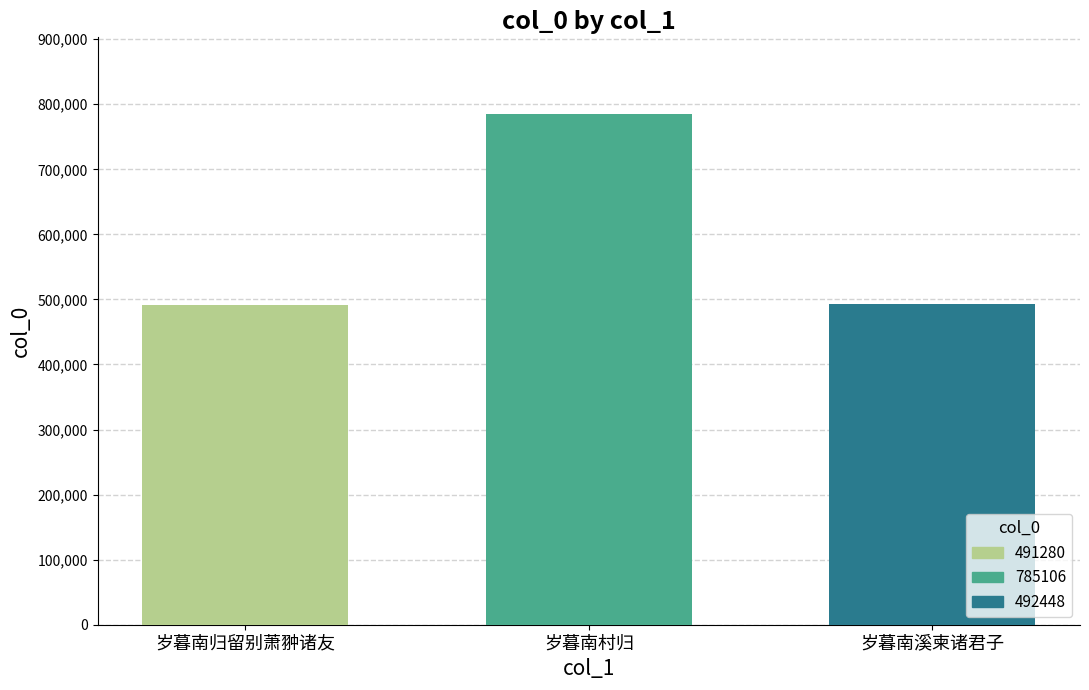

Is it true that the value at 岁暮南村归 is 785106?

True